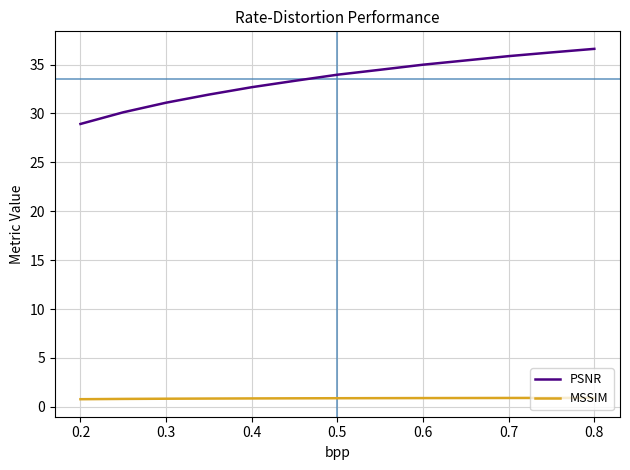

Which series has the largest total across all categories?

PSNR